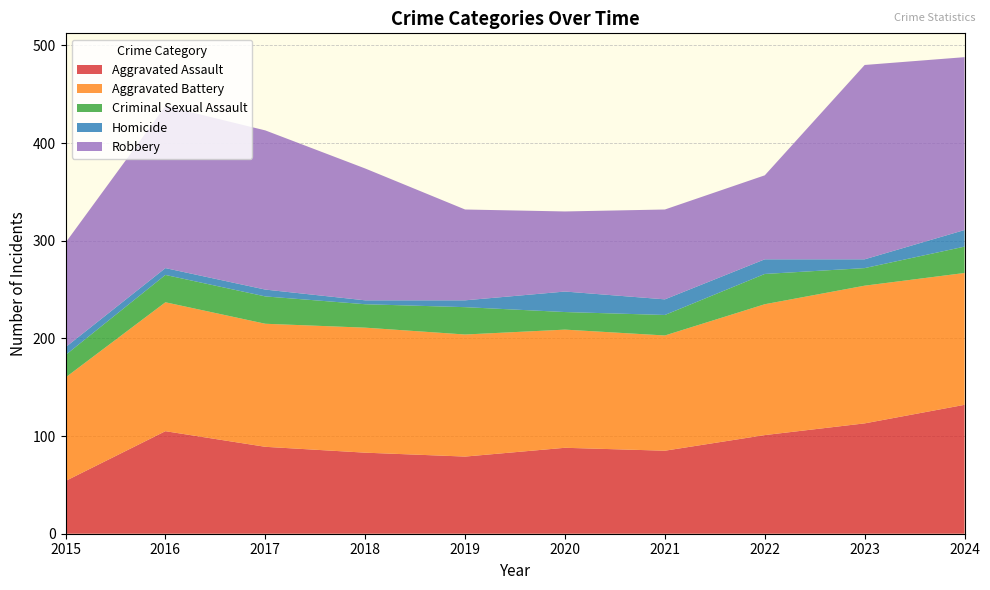

Reading left to right, list all the values displayed in this chart.

Aggravated Assault: 2015=54	2016=105	2017=89	2018=83	2019=79	2020=88	2021=85	2022=101	2023=113	2024=132
Aggravated Battery: 2015=106	2016=132	2017=126	2018=128	2019=125	2020=121	2021=118	2022=134	2023=141	2024=135
Criminal Sexual Assault: 2015=23	2016=28	2017=28	2018=24	2019=28	2020=18	2021=21	2022=31	2023=18	2024=27
Homicide: 2015=8	2016=7	2017=7	2018=4	2019=7	2020=21	2021=16	2022=15	2023=9	2024=17
Robbery: 2015=107	2016=166	2017=163	2018=135	2019=93	2020=82	2021=92	2022=86	2023=199	2024=177